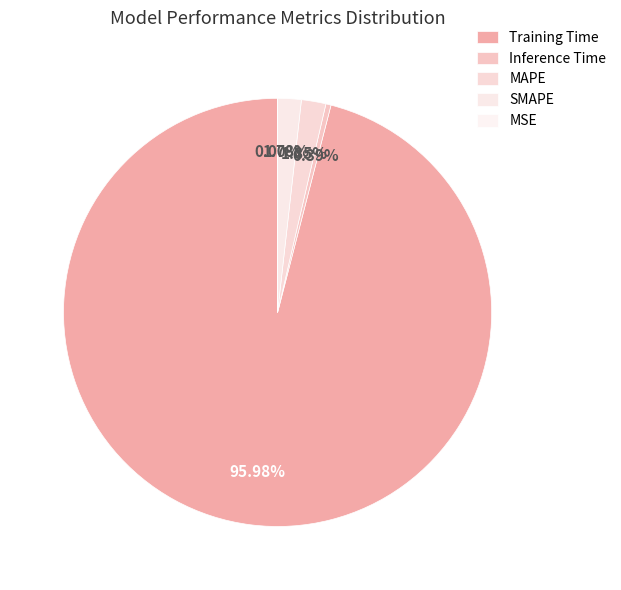

How many slices are in this pie chart?

5